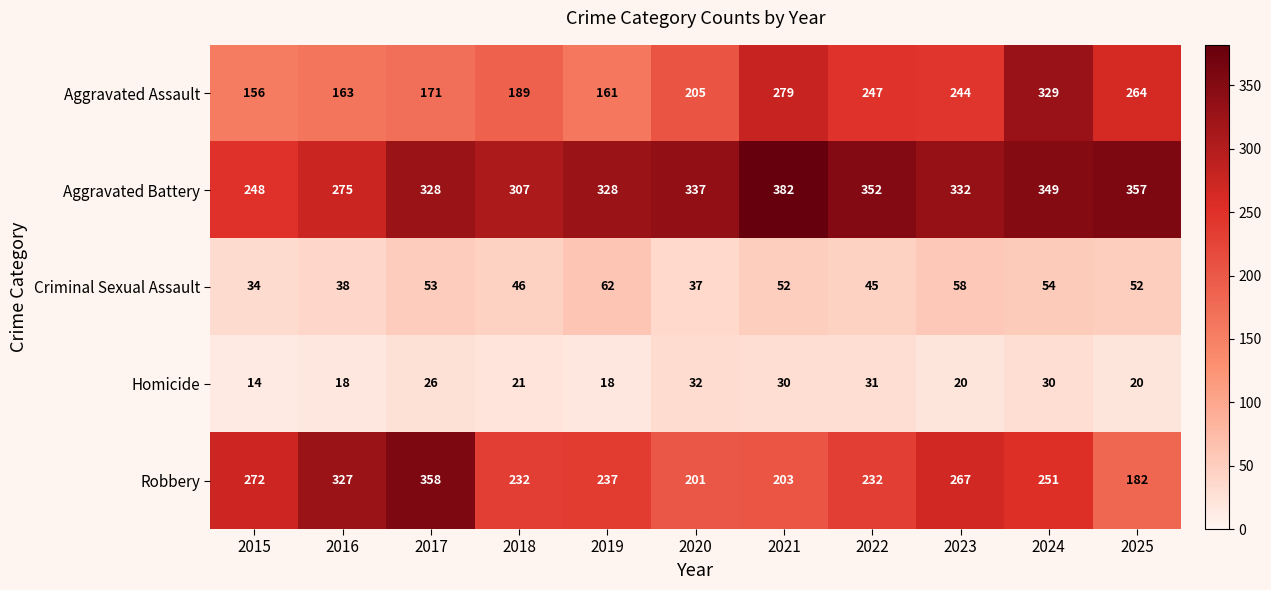

What is the difference between the maximum and minimum values in the Criminal Sexual Assault series?

28